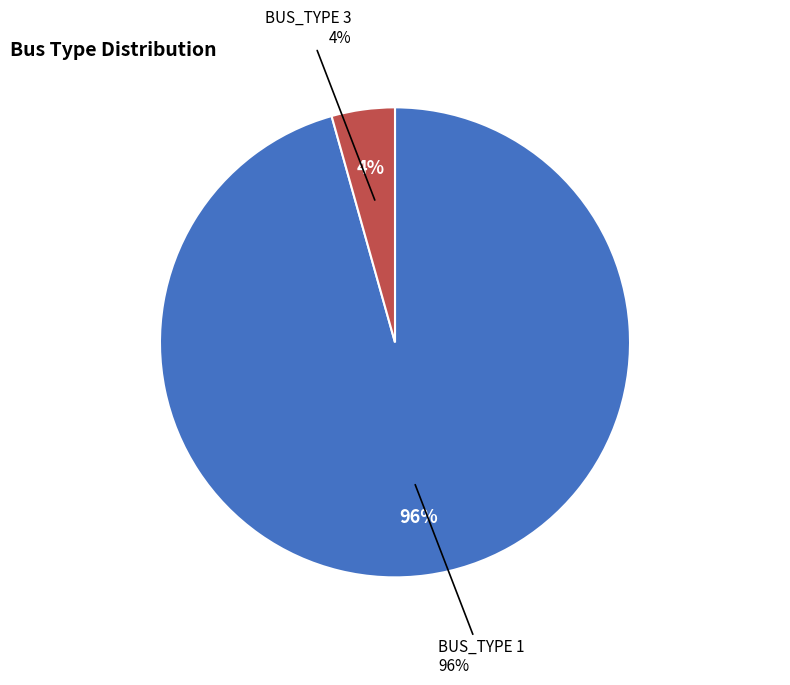

Between BUS_TYPE 1 and BUS_TYPE 3, which is larger?

BUS_TYPE 1